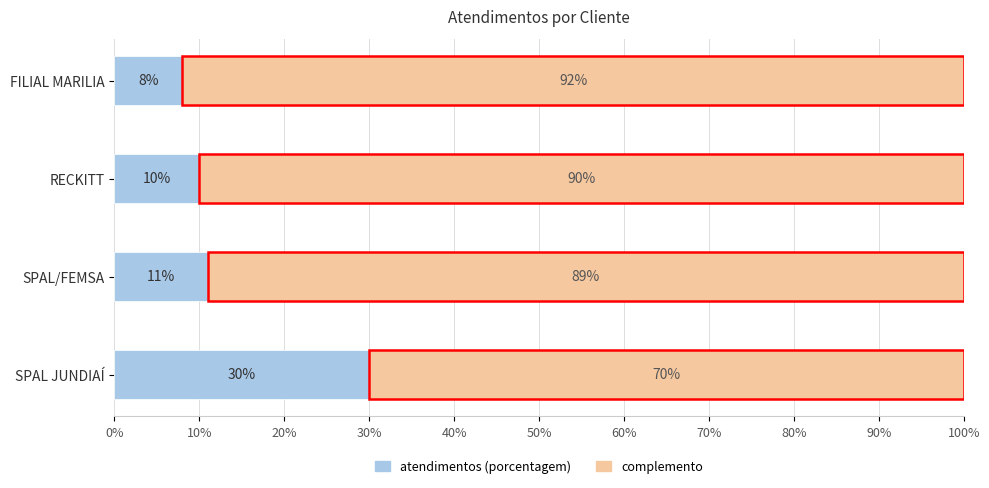

The atendimentos (porcentagem) series shows 3 at FILIAL MARILIA. True or false?

False